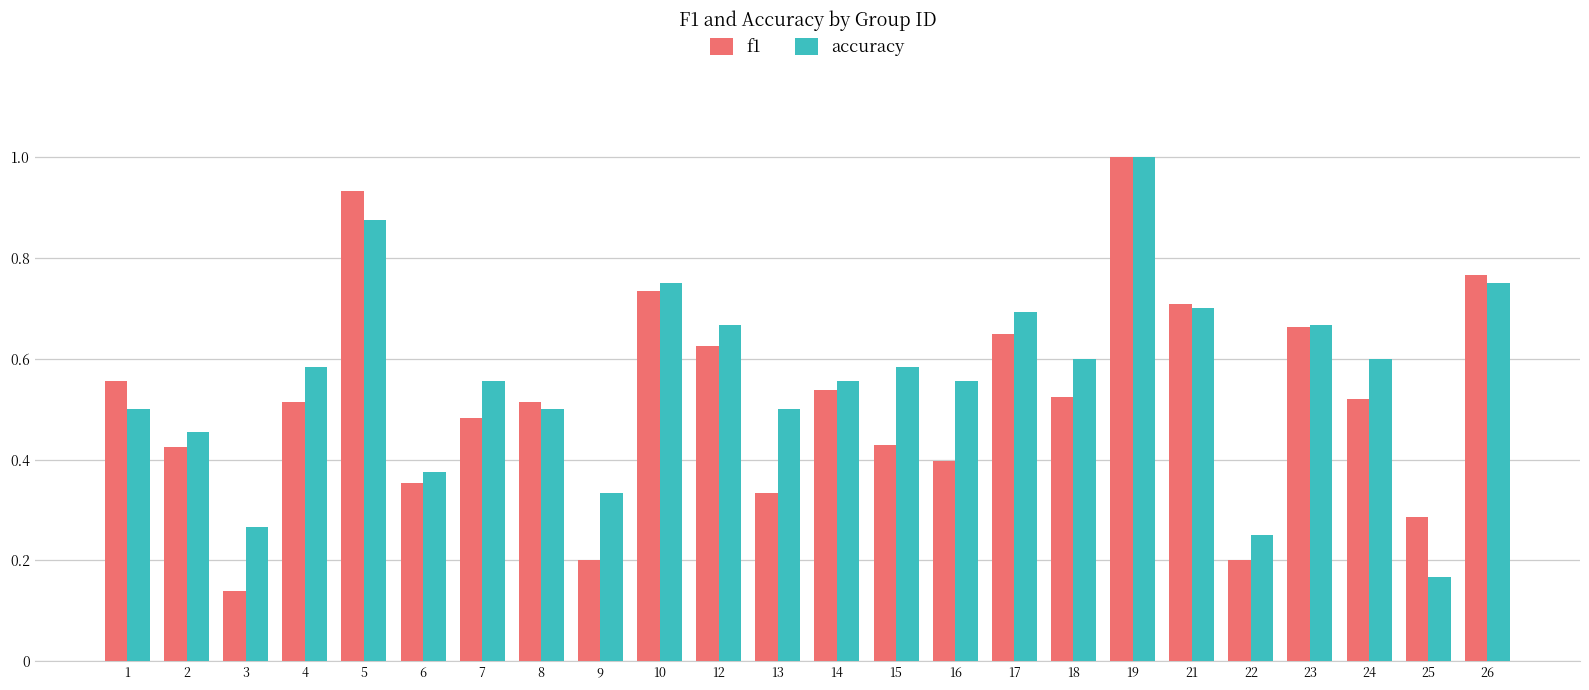

At which label does accuracy reach its peak?

19